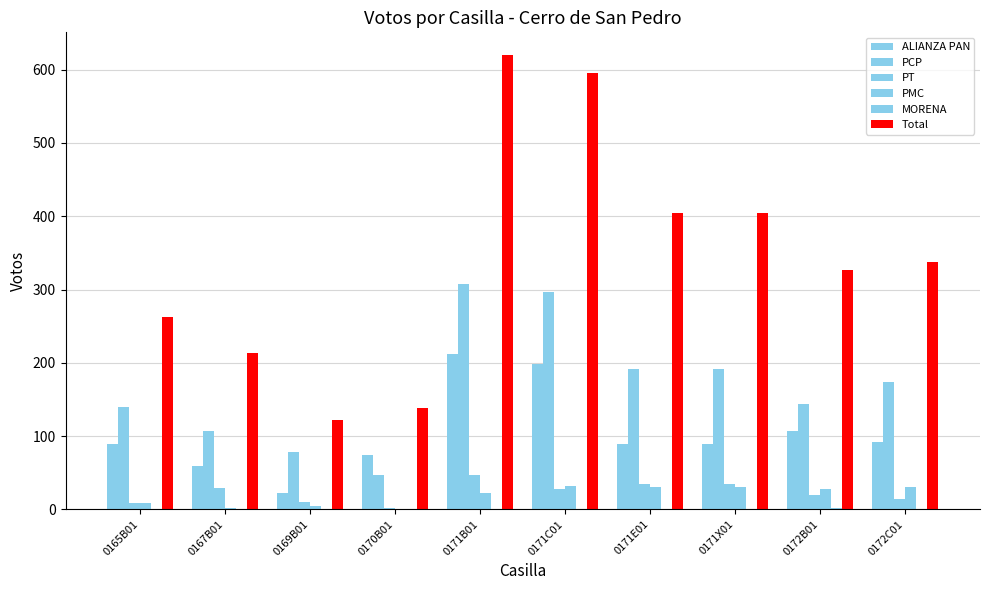

How many data points does each series have?

10